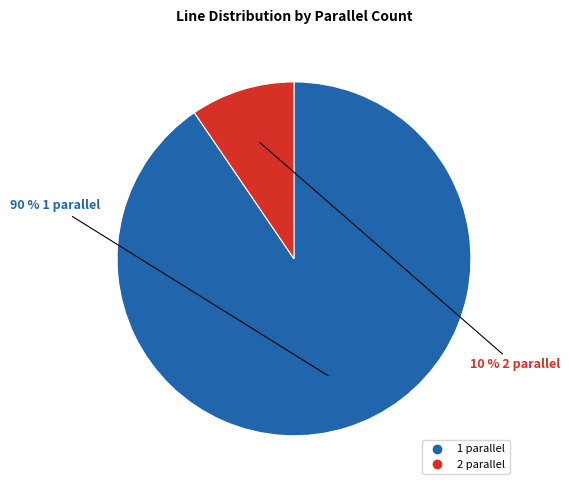

Rank the categories by value from highest to lowest.

1 parallel, 2 parallel